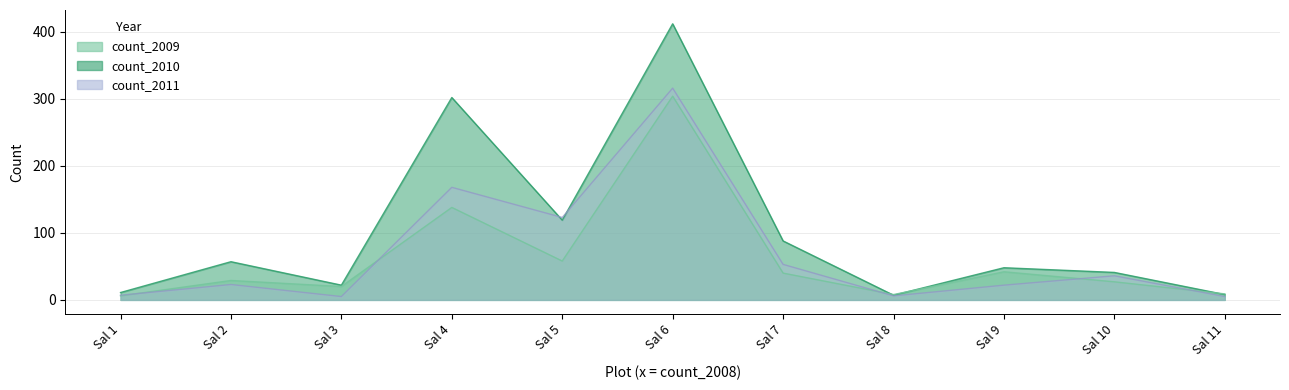

What is the lowest value of the count_2011 series?

5